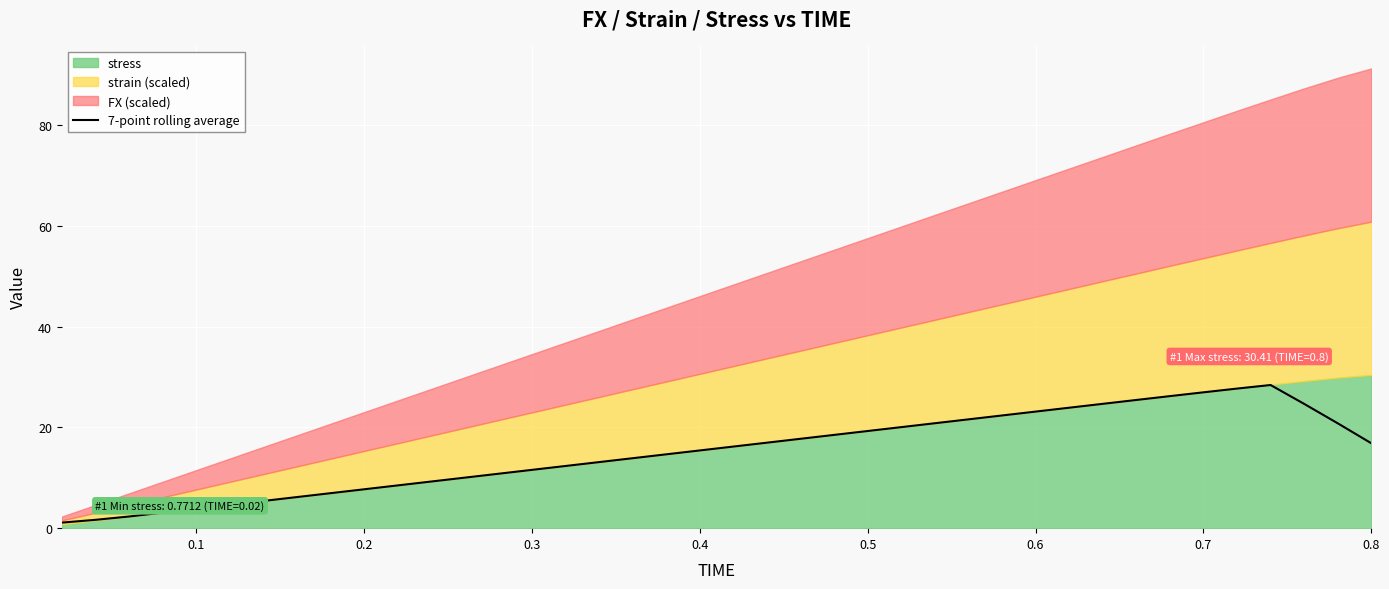

What is the maximum value for 7-point rolling average?

28.4